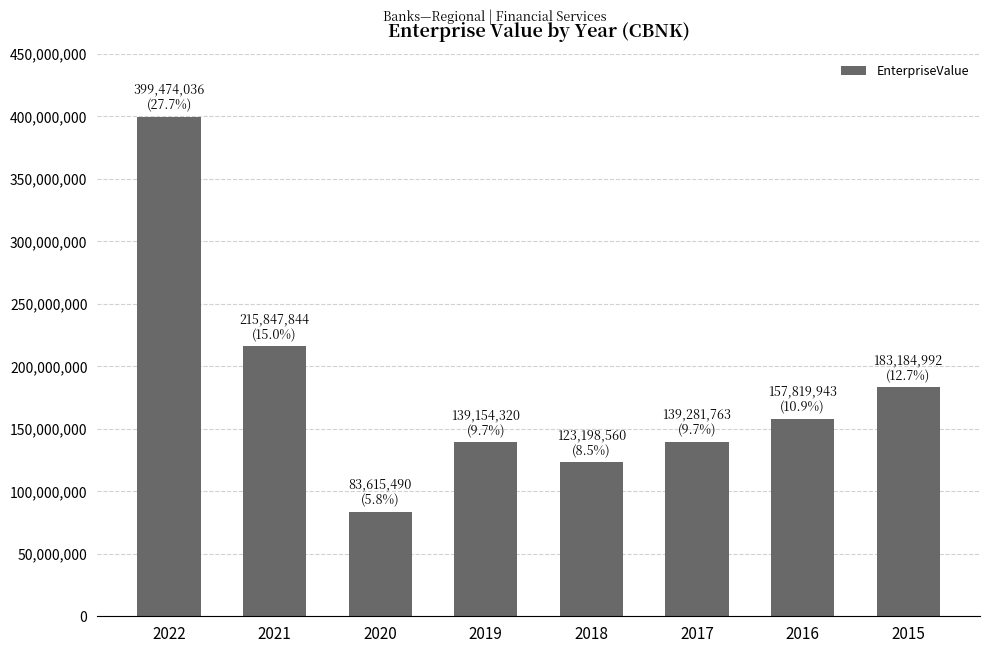

Is it true that the value at 2022 is 399474036.9?

True